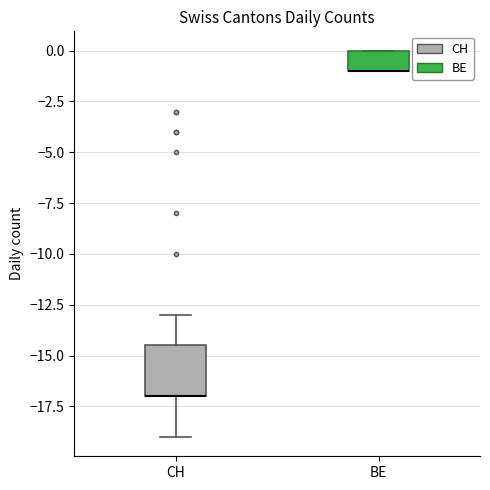

Reading left to right, transcribe this box plot: for each box, give where its median line is, the range the box spans, and where its two whiskers end, as read against the y-axis. The values are not printed on the chart, so give them approximately, as read against the axis.

CH: median -17.0 (drawn on the box's lower edge), box -17.0 to -14.5, whiskers -19.0 to -13.0
BE: median -1.0 (drawn on the box's lower edge), box -1.0 to 0.0, whiskers -1.0 to 0.0